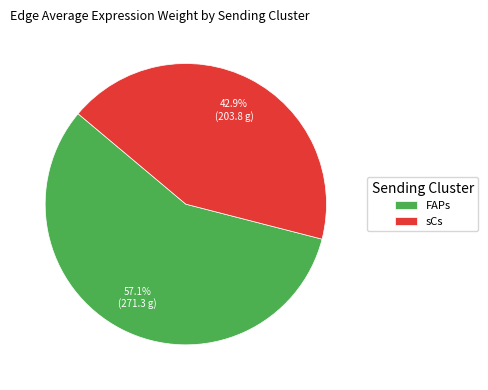

What percentage is the sCs slice, to the nearest percent?

43%